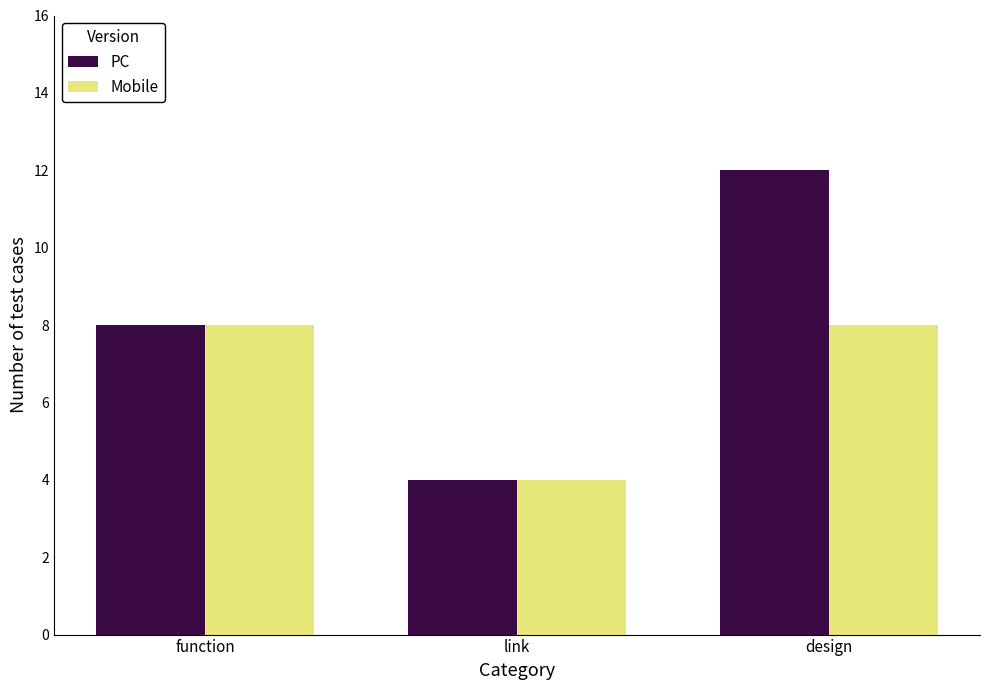

Reading left to right, transcribe all the data shown in this chart.

PC: 8	4	12
Mobile: 8	4	8